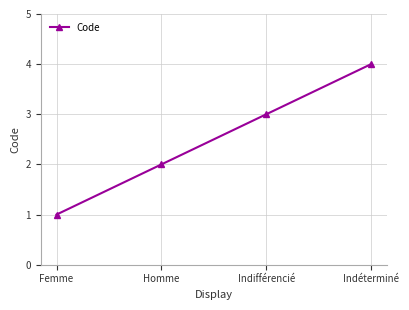

Count the values in the range 2 to 4.

3